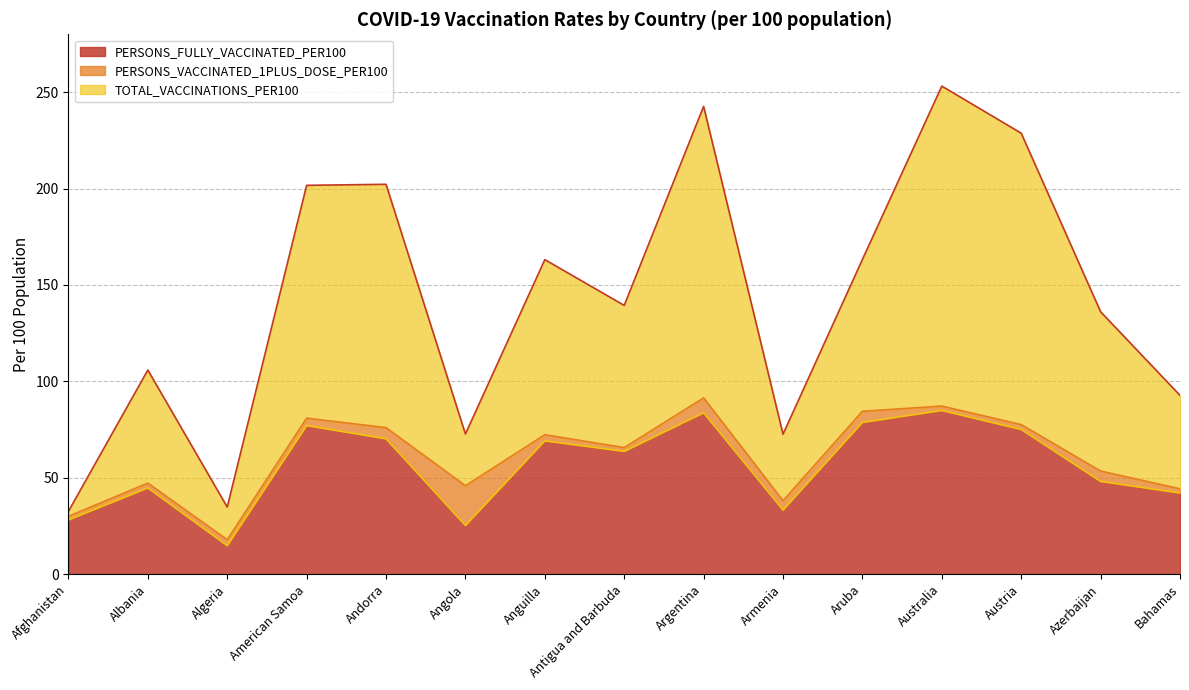

What is the difference between the second highest and second lowest values in the PERSONS_FULLY_VACCINATED_PER100 series?

58.5